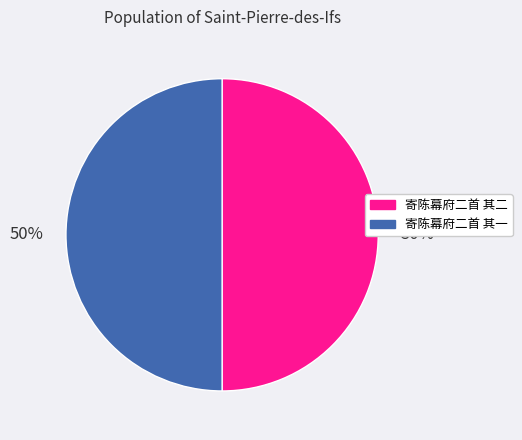

The 寄陈幕府二首 其二 slice represents 40% of the pie. True or false?

False